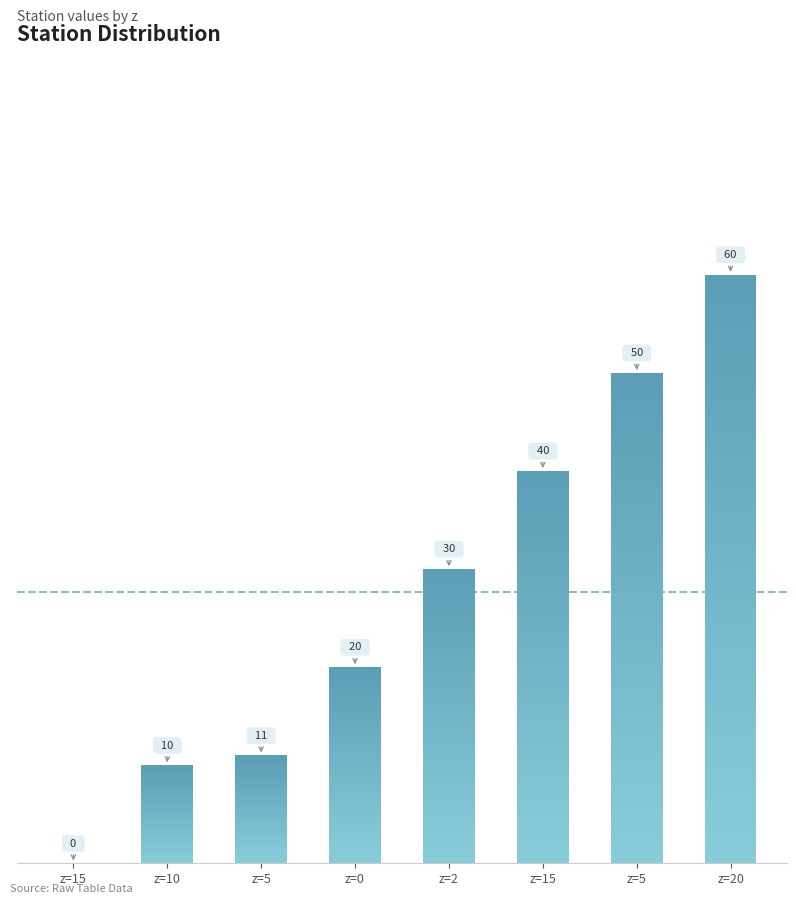

What is the label of the 6th bar from the left?

z=15